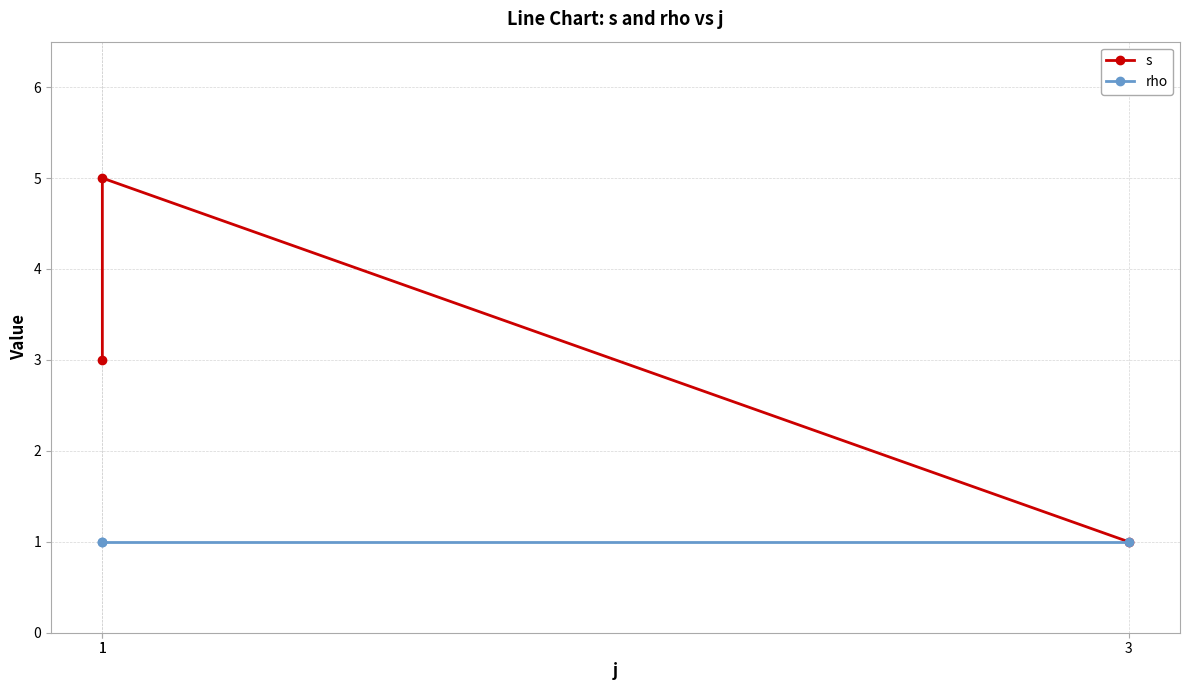

What is the value of the rho point at the 1st from the left?

1